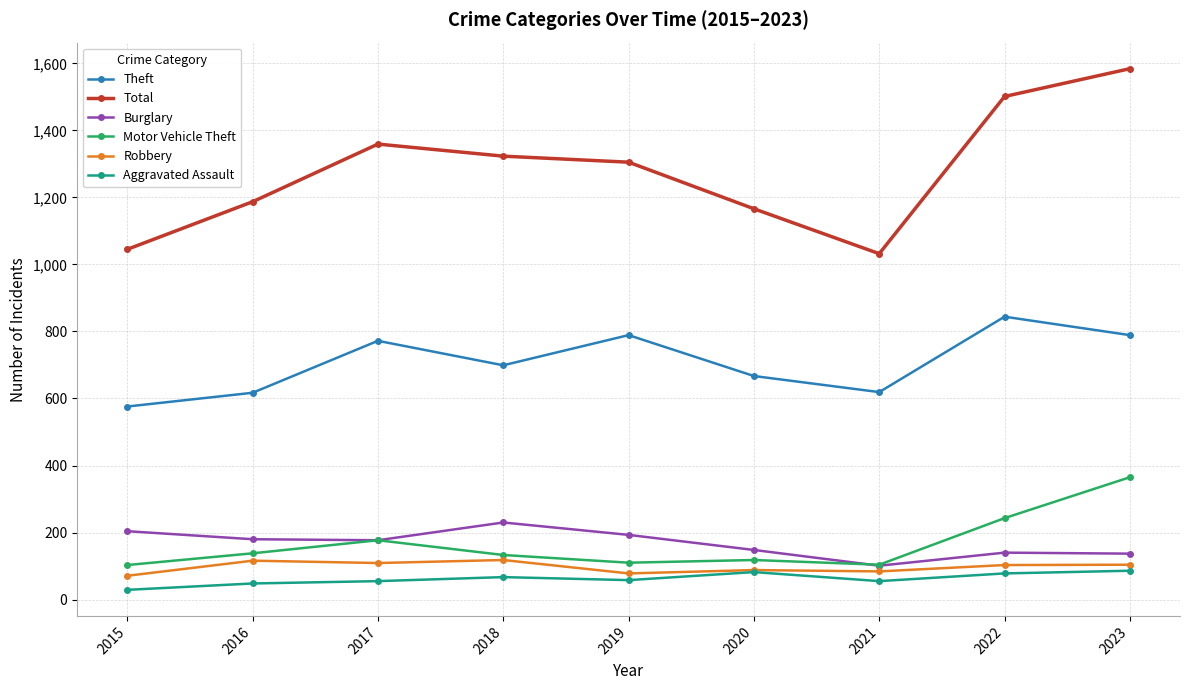

What is the value of the Total point at the 3rd from the left?

1359